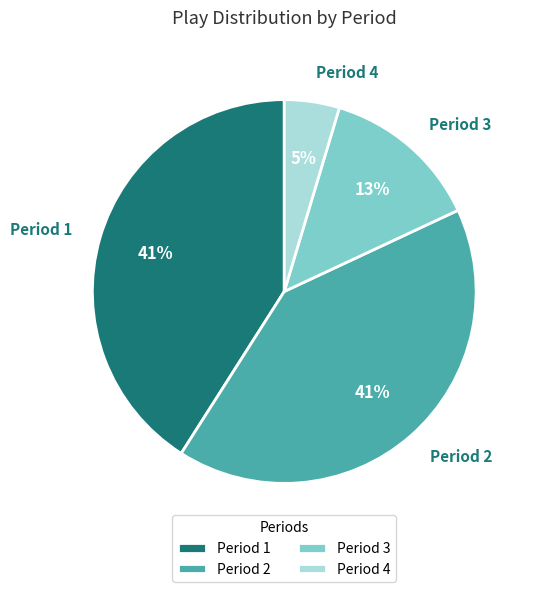

Is the sum of Period 4 and Period 2 greater than half?

No